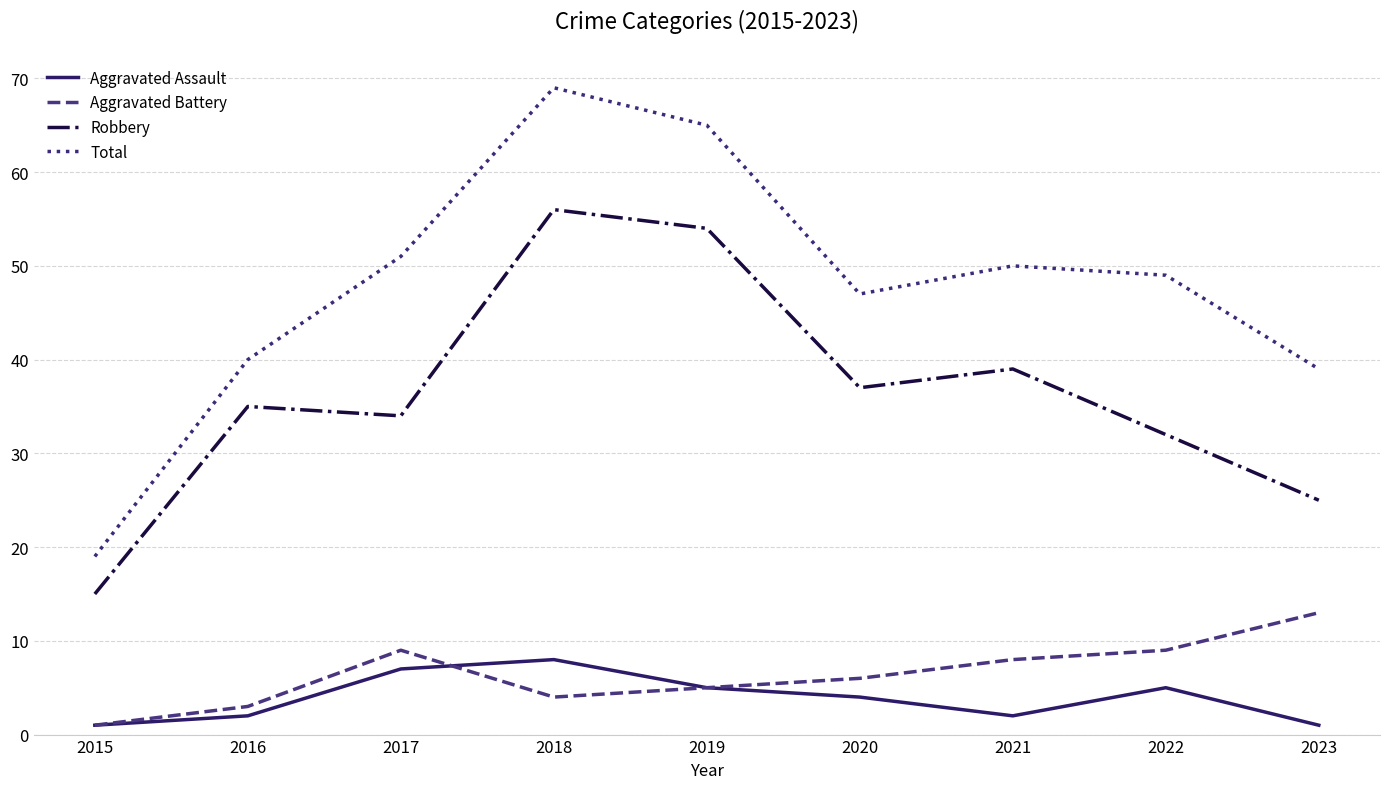

Count the number of categories in the chart.

9